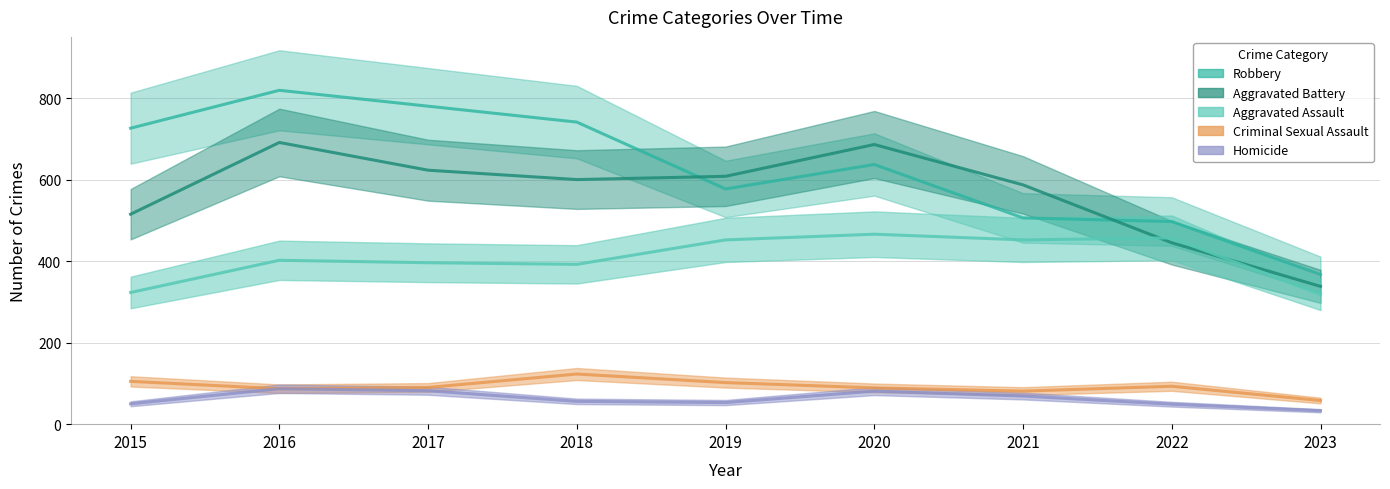

At how many categories does at least one series exceed 46?

9